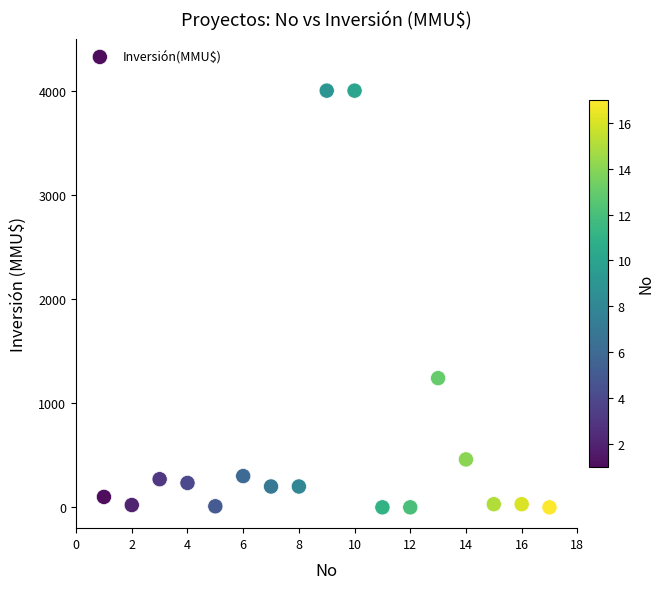

What Y value in the scatter plot is closest to 2000?

1240